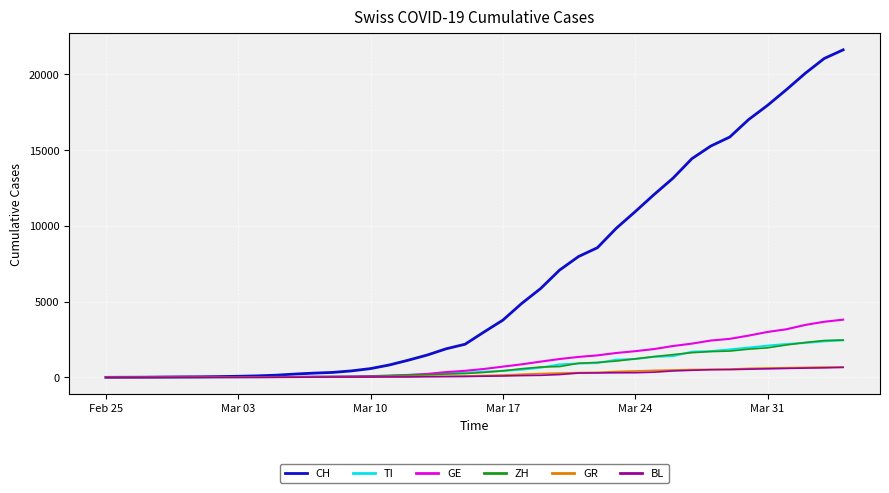

Which series has the largest range (max minus min)?

CH